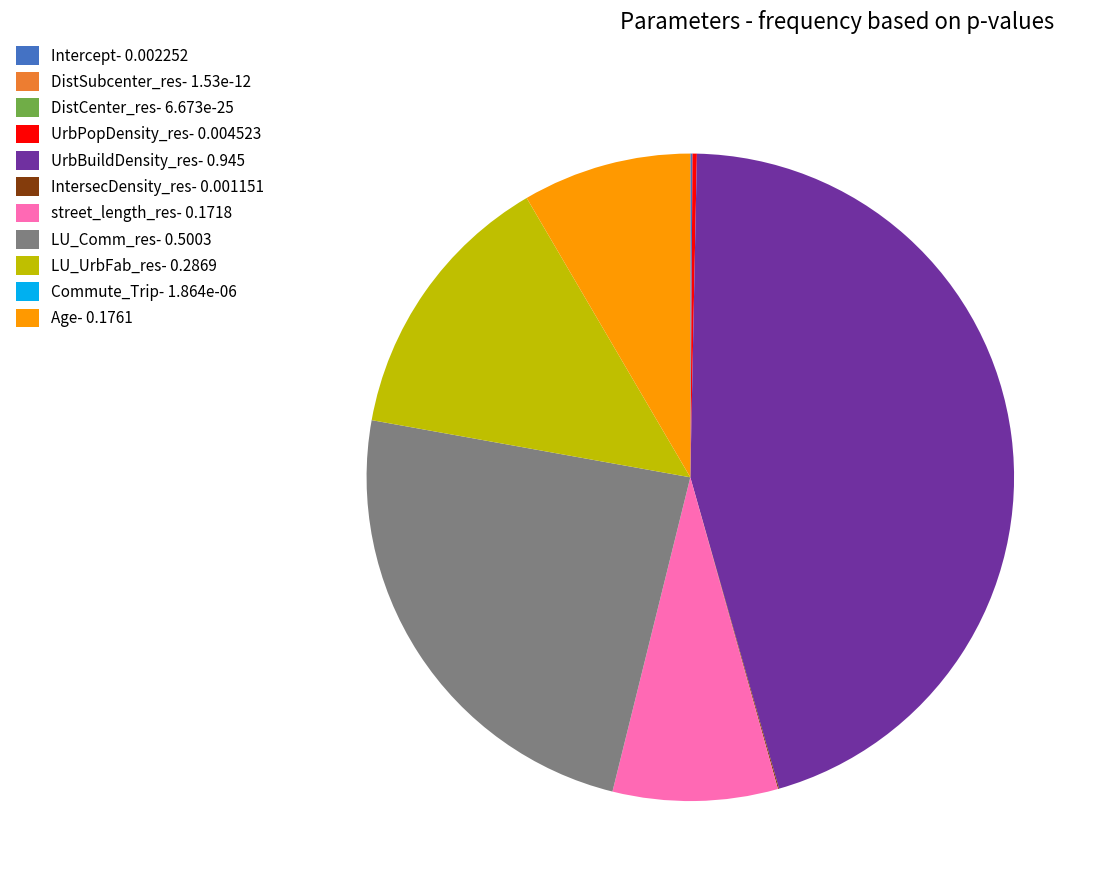

The UrbBuildDensity_res- 0.945 slice represents 57% of the pie. True or false?

False